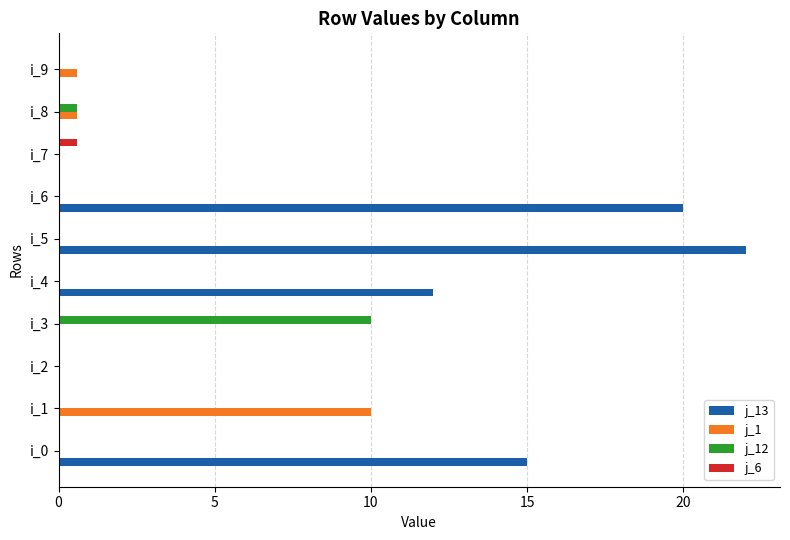

Which series has the largest total across all categories?

j_13